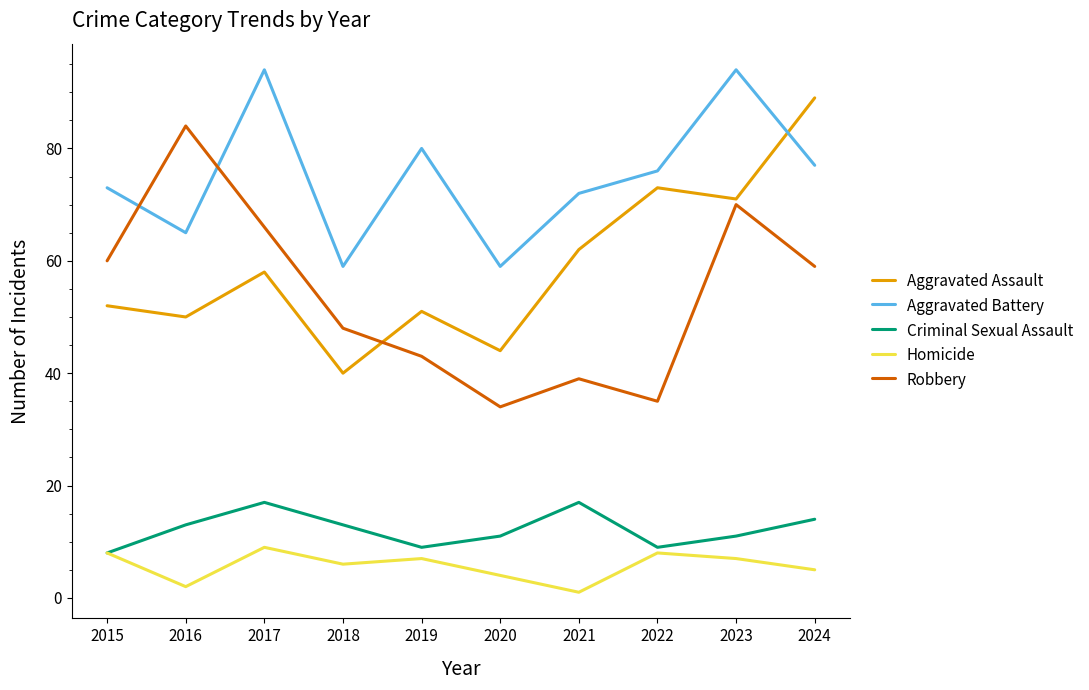

What is the difference between the second highest and second lowest values in the Robbery series?

35